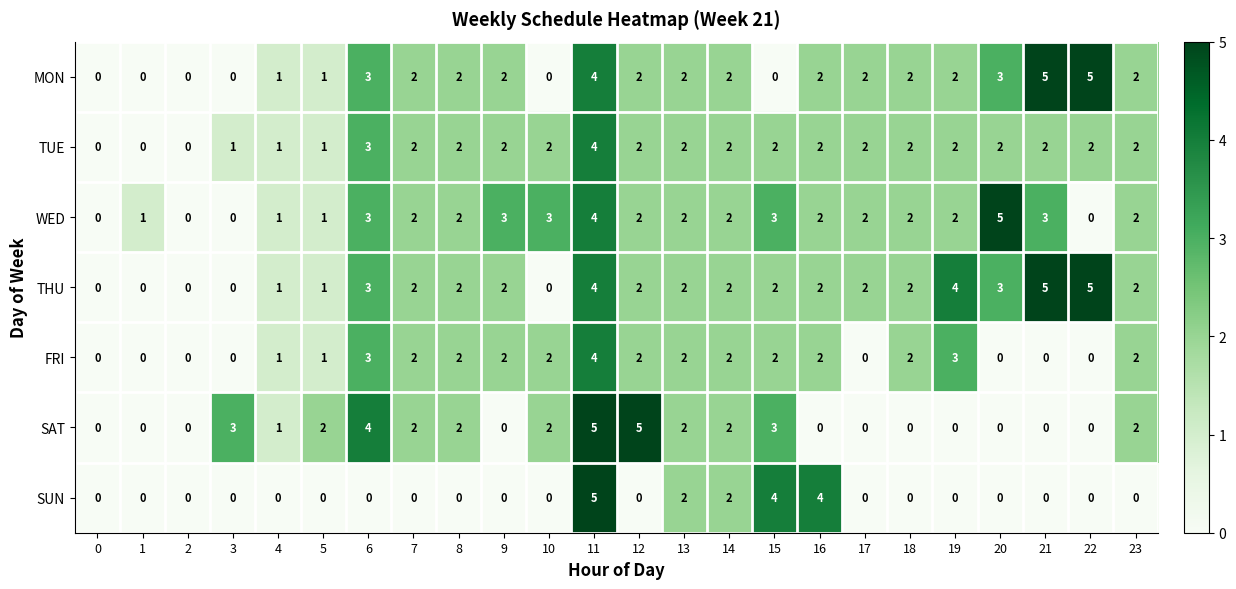

Count the number of categories in the chart.

24